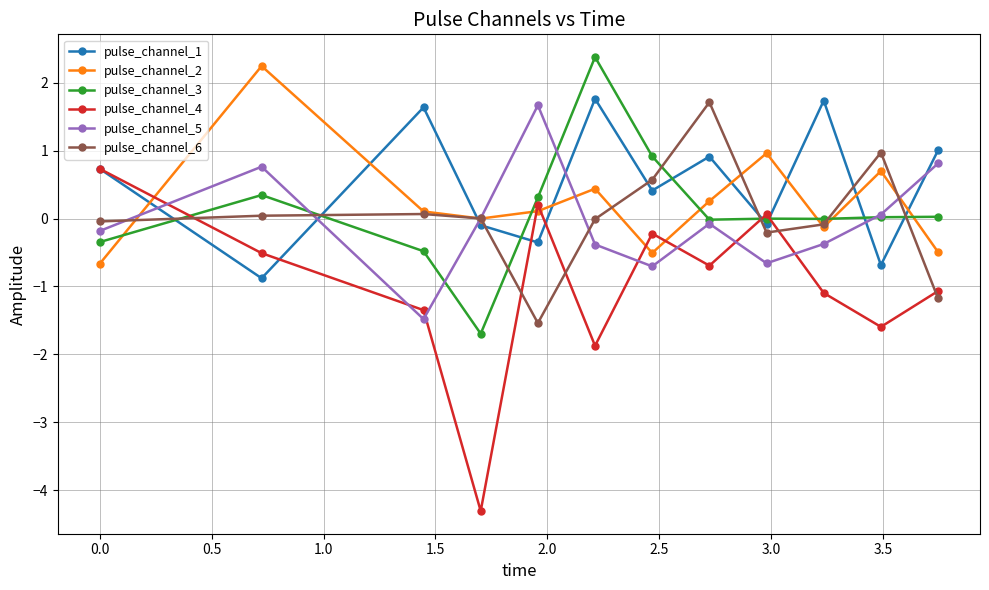

What is the value of the pulse_channel_3 point at the 7th from the left?

0.9